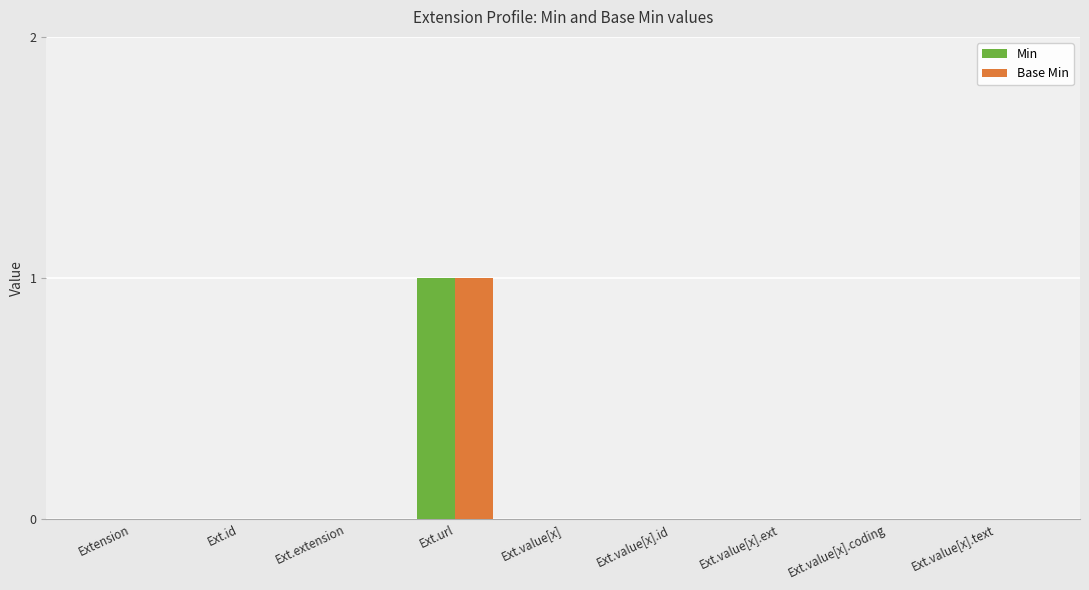

Is it true that Min equals 0 at Extension?

True